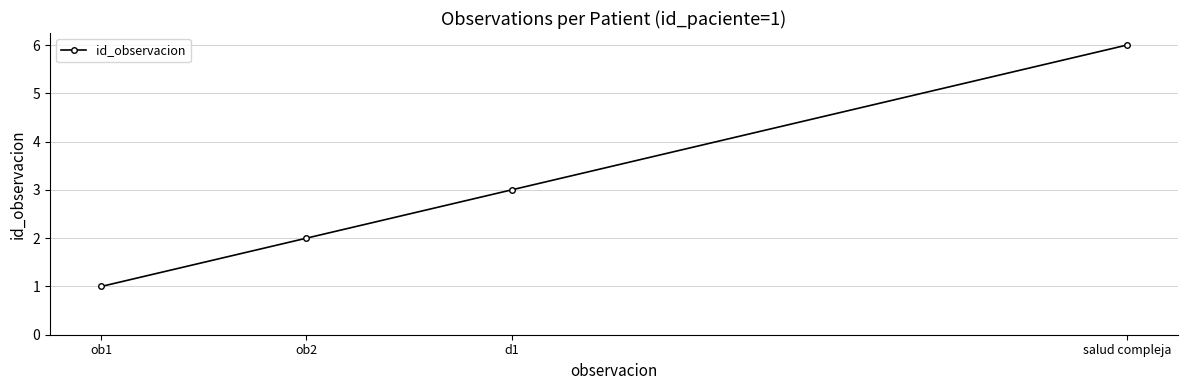

What is the sum of the values at ob2 and d1?

5